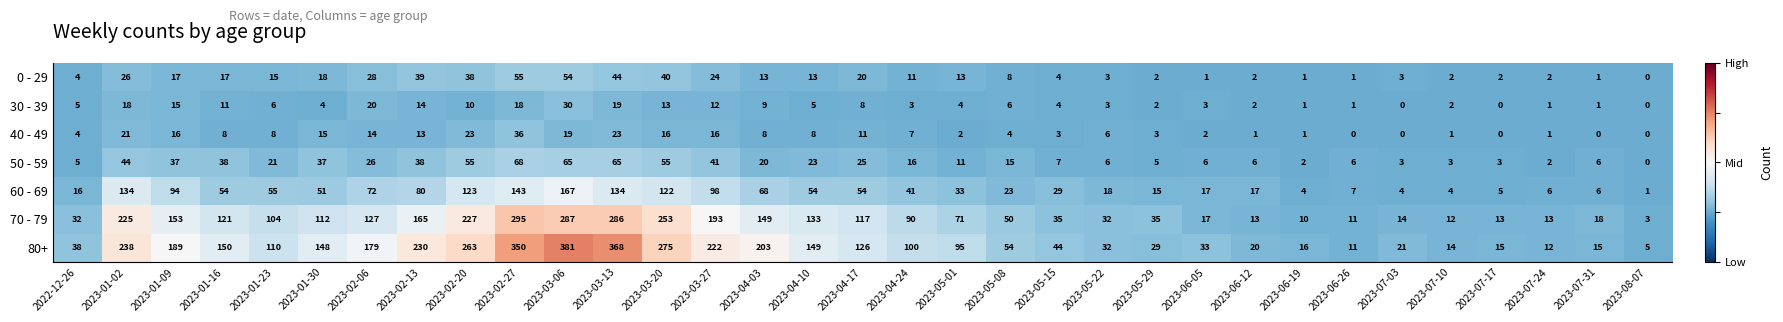

Is it true that 70 - 79 equals 1 at 2023-08-07?

False